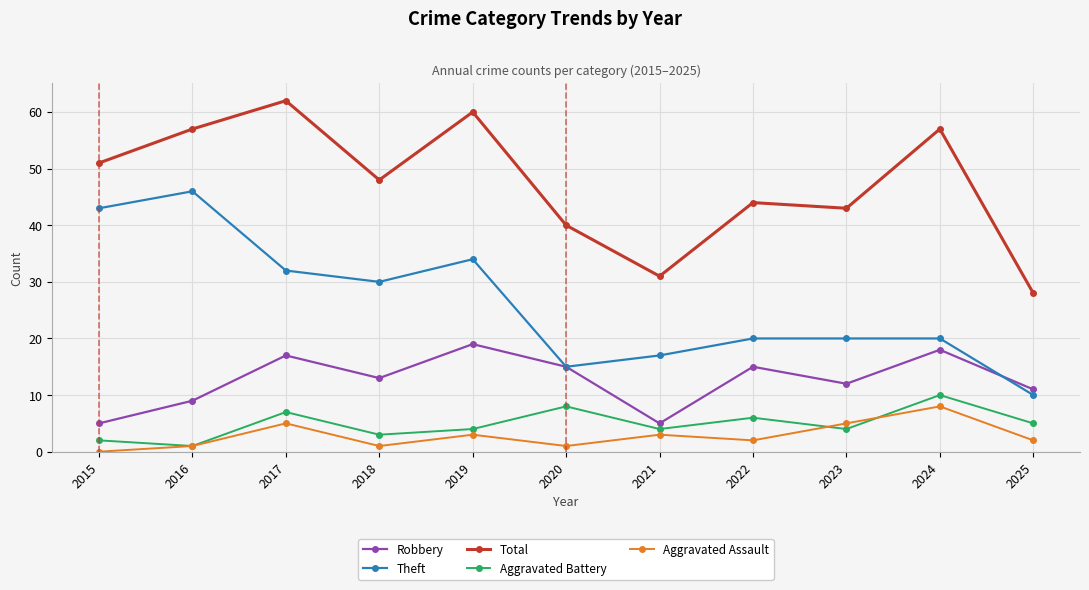

True or false: Robbery and Aggravated Battery intersect in this chart.

False